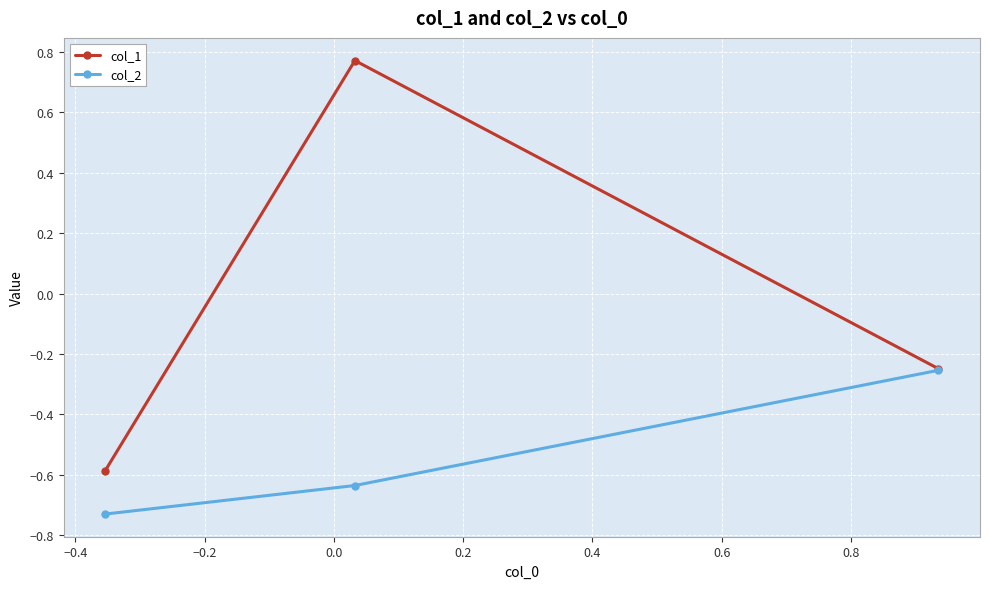

List the series in order of their peak value, highest first.

col_1, col_2